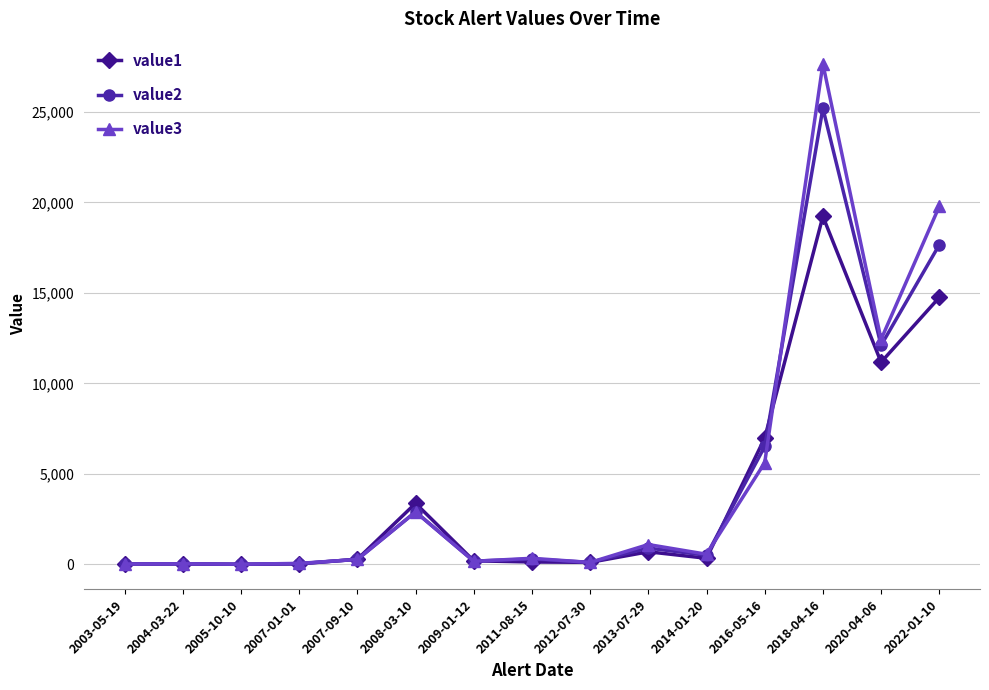

What position from the left is 2004-03-22?

2